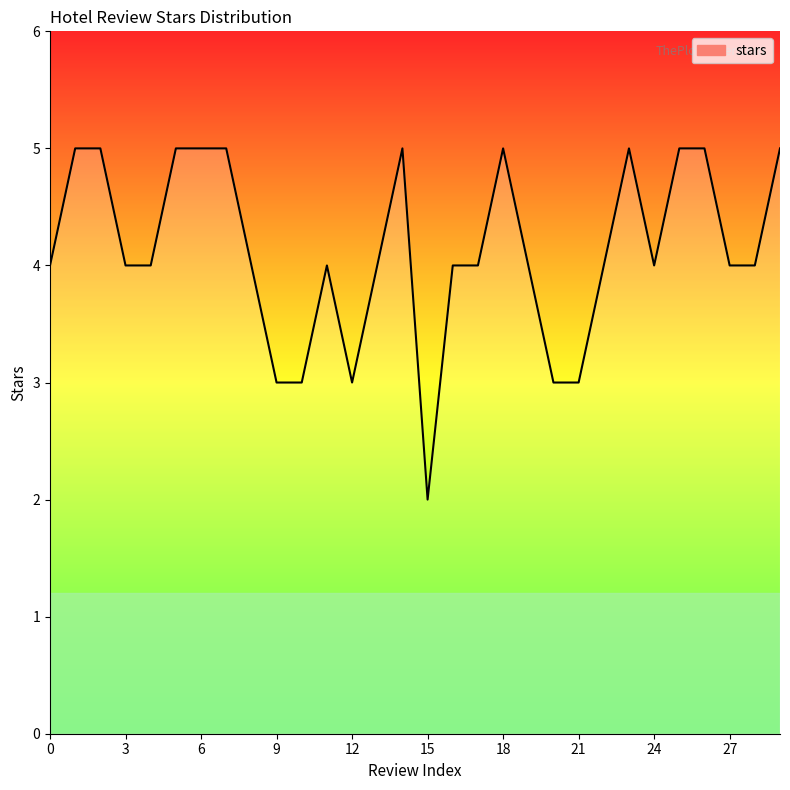

What is the average value?

4